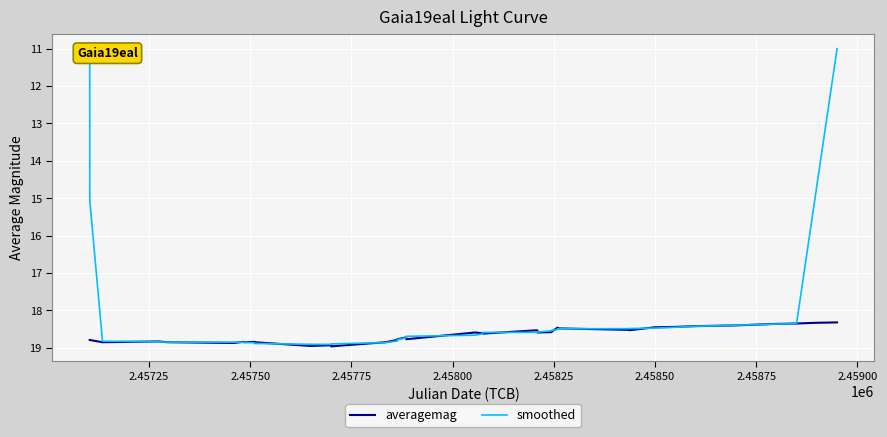

What is the minimum value shown in the chart?

11.0